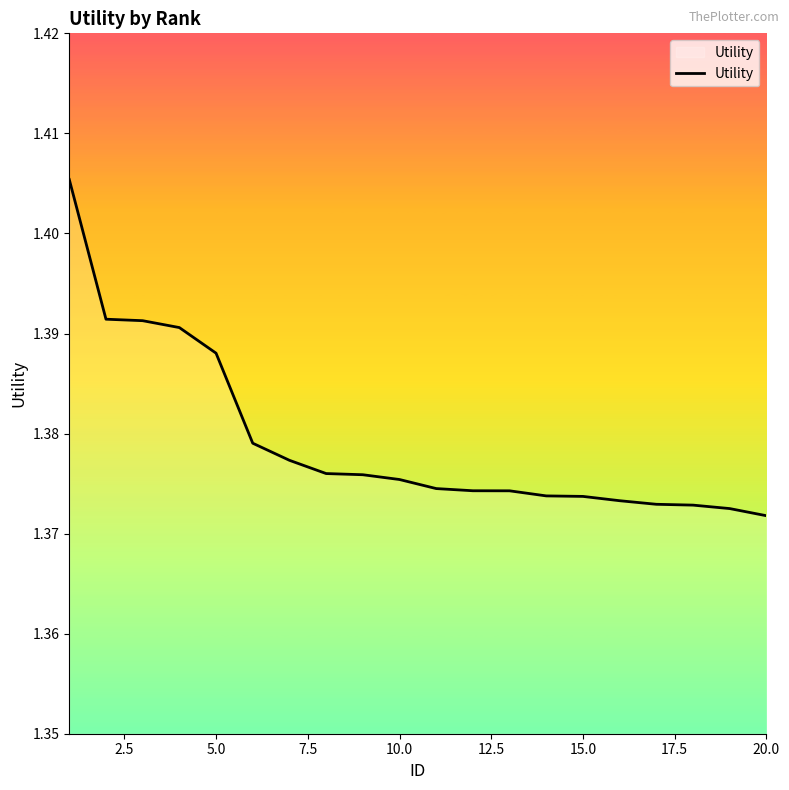

What is the average value?

1.4